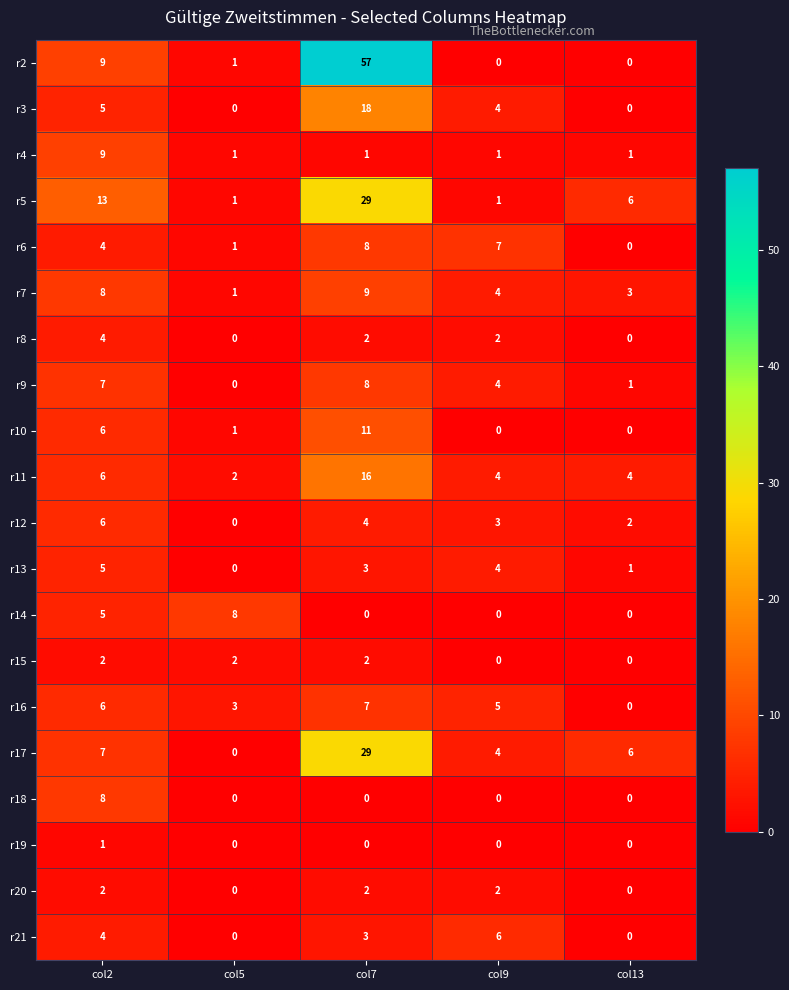

Where is r7 nearest to the value 5?

col9